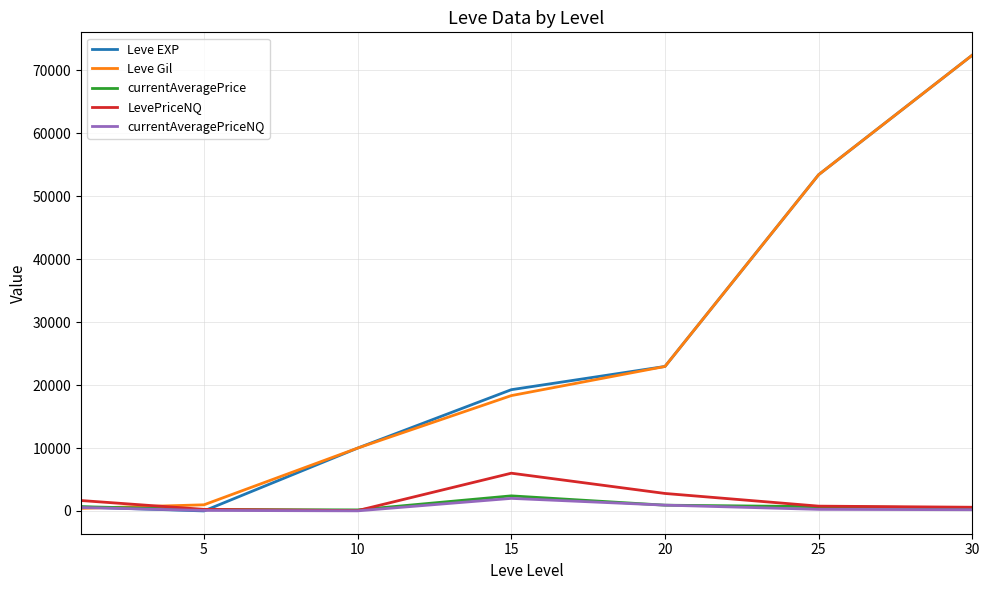

What is the maximum value for Leve EXP?

72430.0